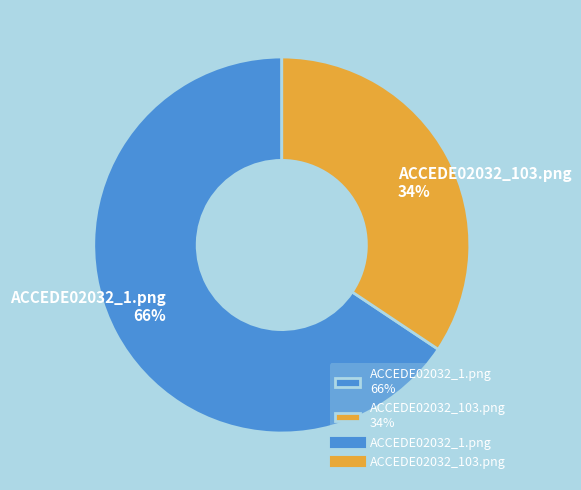

What is the majority slice?

ACCEDE02032_1.png